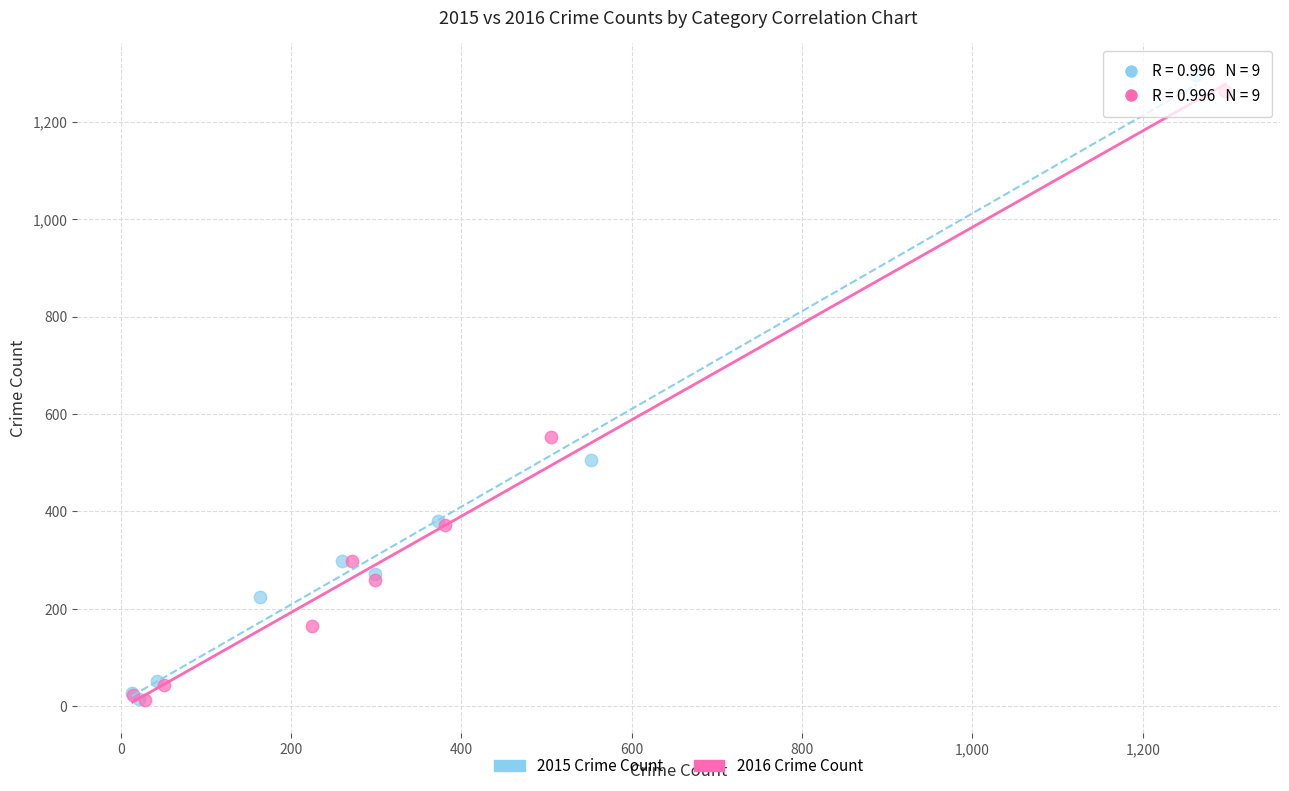

What are all the series names shown in the legend?

2015 Crime Count, 2016 Crime Count